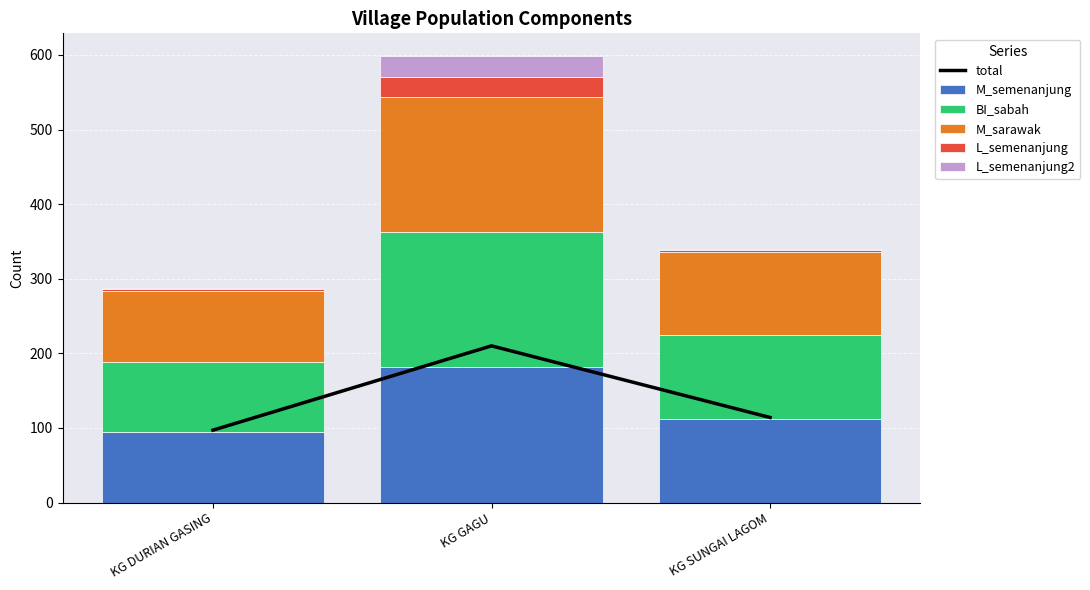

Reading right to left, extract all data points from this chart.

total: KG SUNGAI LAGOM=114	KG GAGU=210	KG DURIAN GASING=97
M_semenanjung: KG SUNGAI LAGOM=112	KG GAGU=181	KG DURIAN GASING=95
BI_sabah: KG SUNGAI LAGOM=112	KG GAGU=181	KG DURIAN GASING=94
M_sarawak: KG SUNGAI LAGOM=112	KG GAGU=181	KG DURIAN GASING=95
L_semenanjung: KG SUNGAI LAGOM=2	KG GAGU=28	KG DURIAN GASING=2
L_semenanjung2: KG SUNGAI LAGOM=2	KG GAGU=28	KG DURIAN GASING=2